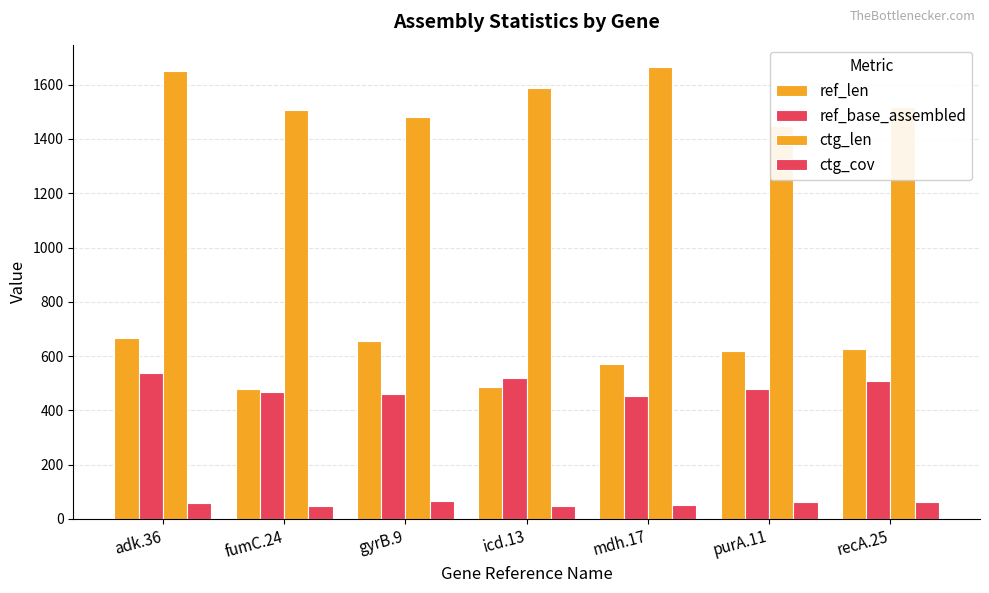

What is the label of the 4th bar from the right?

icd.13